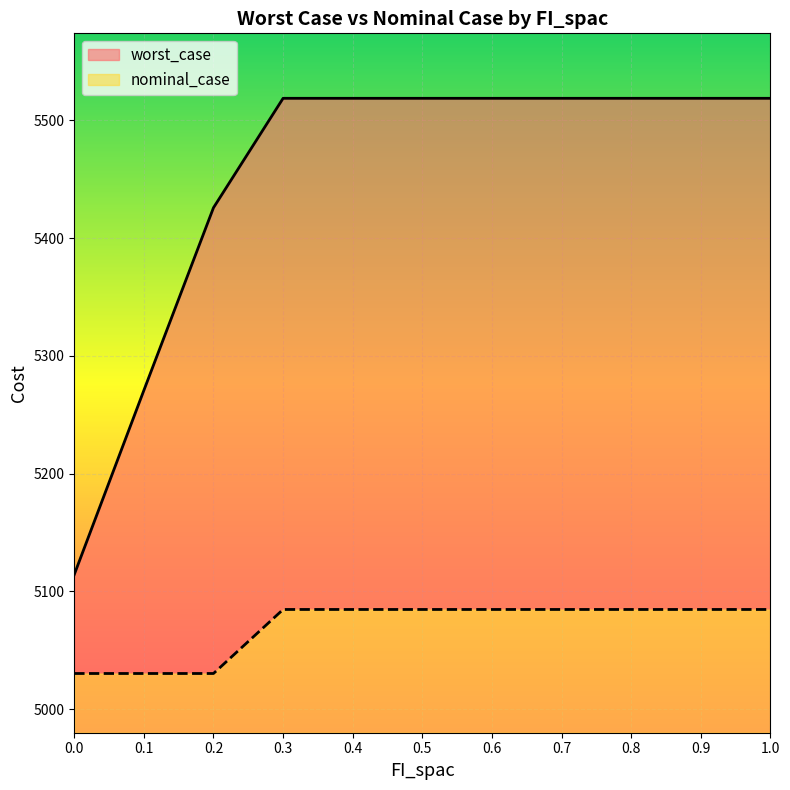

How many lines are shown in the chart?

2